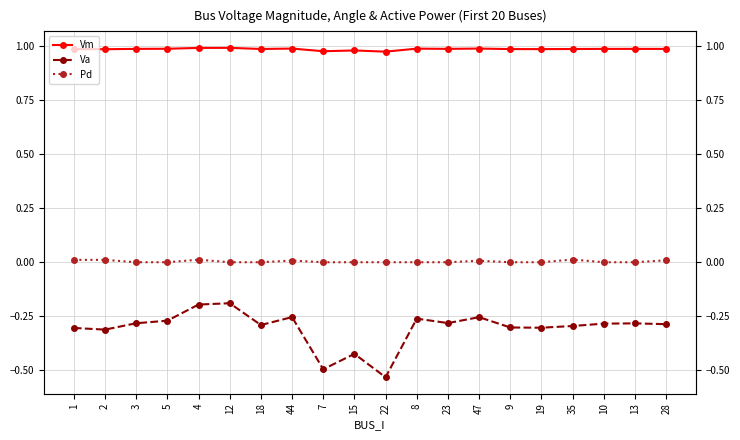

What is the total value across all series at 4?

0.8